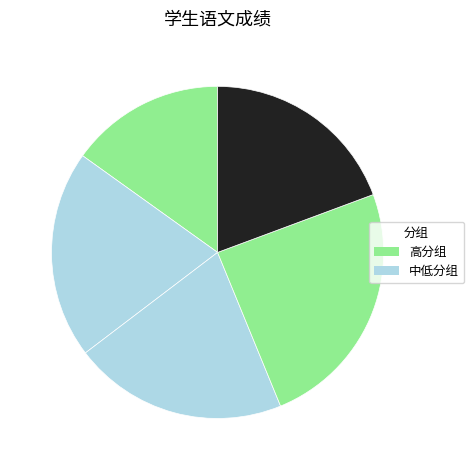

How many slices are in this pie chart?

5